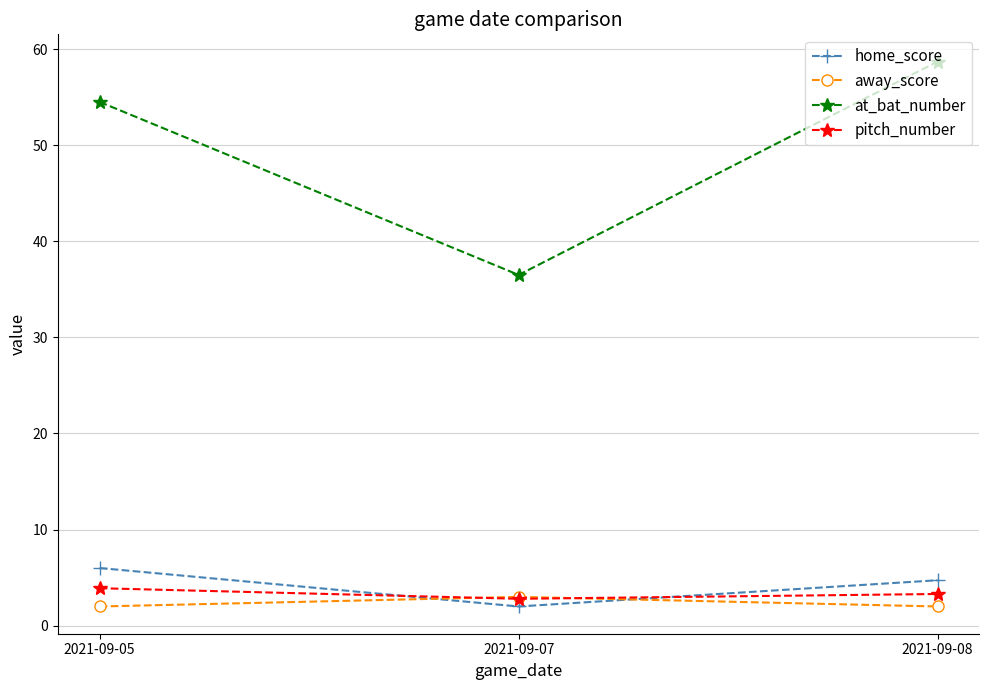

True or false: at_bat_number has a value of 36.5 at 2021-09-07.

True